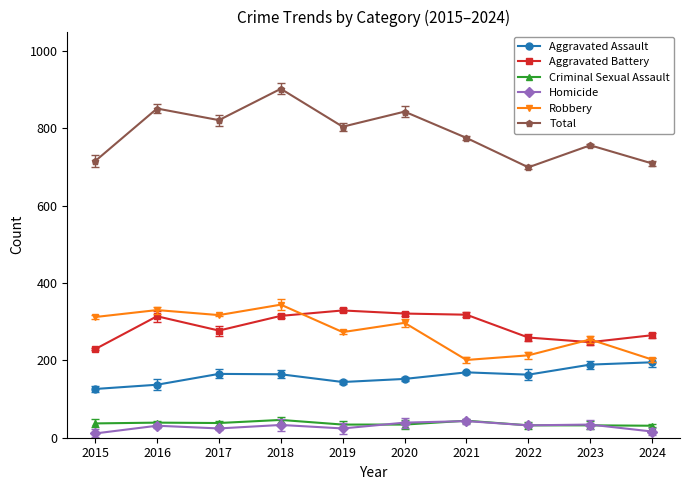

What is the minimum value for Aggravated Battery?

229